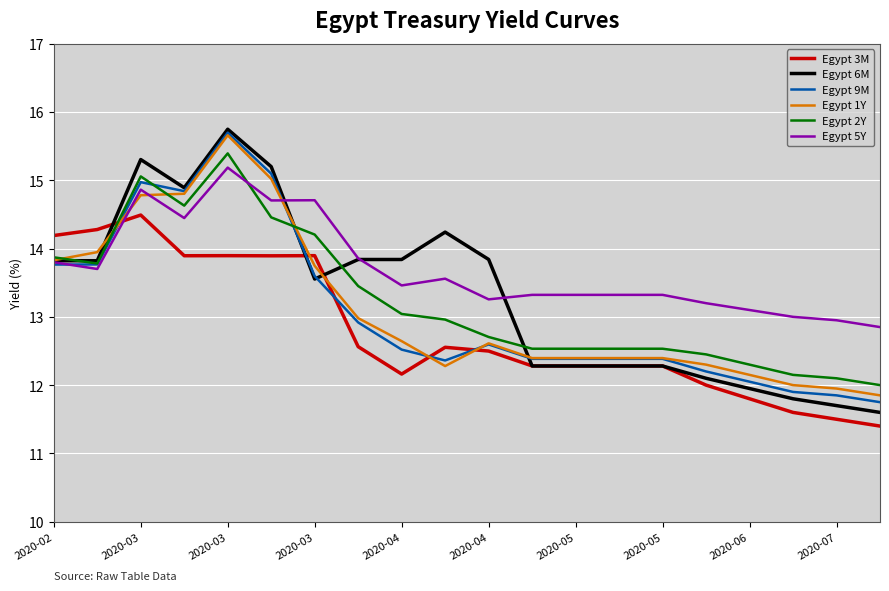

What is the minimum value shown in the chart?

11.4